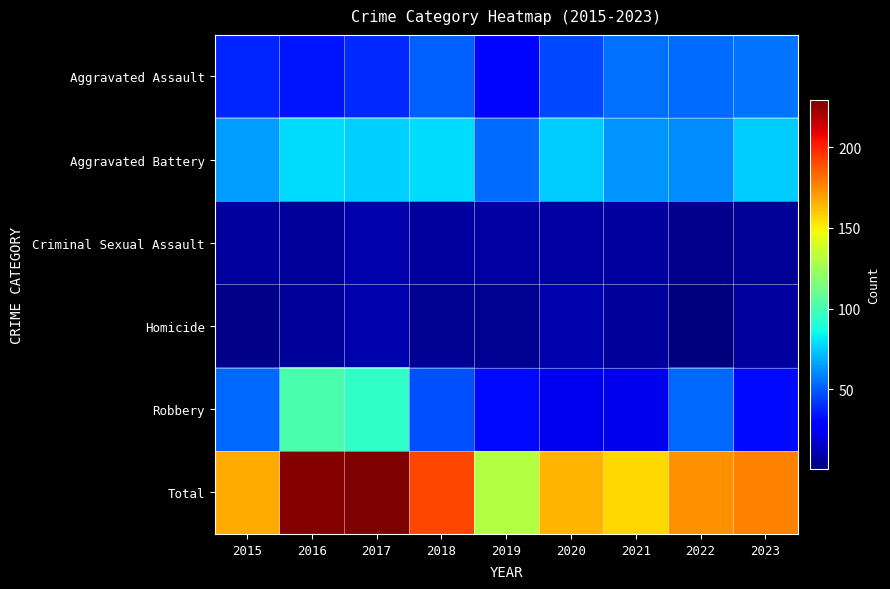

At which category is the sum across all series the highest?

2017